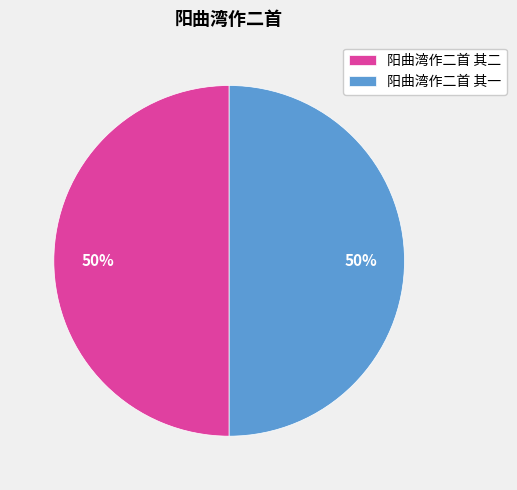

Is it true that 阳曲湾作二首 其一 is 60% of the pie?

False